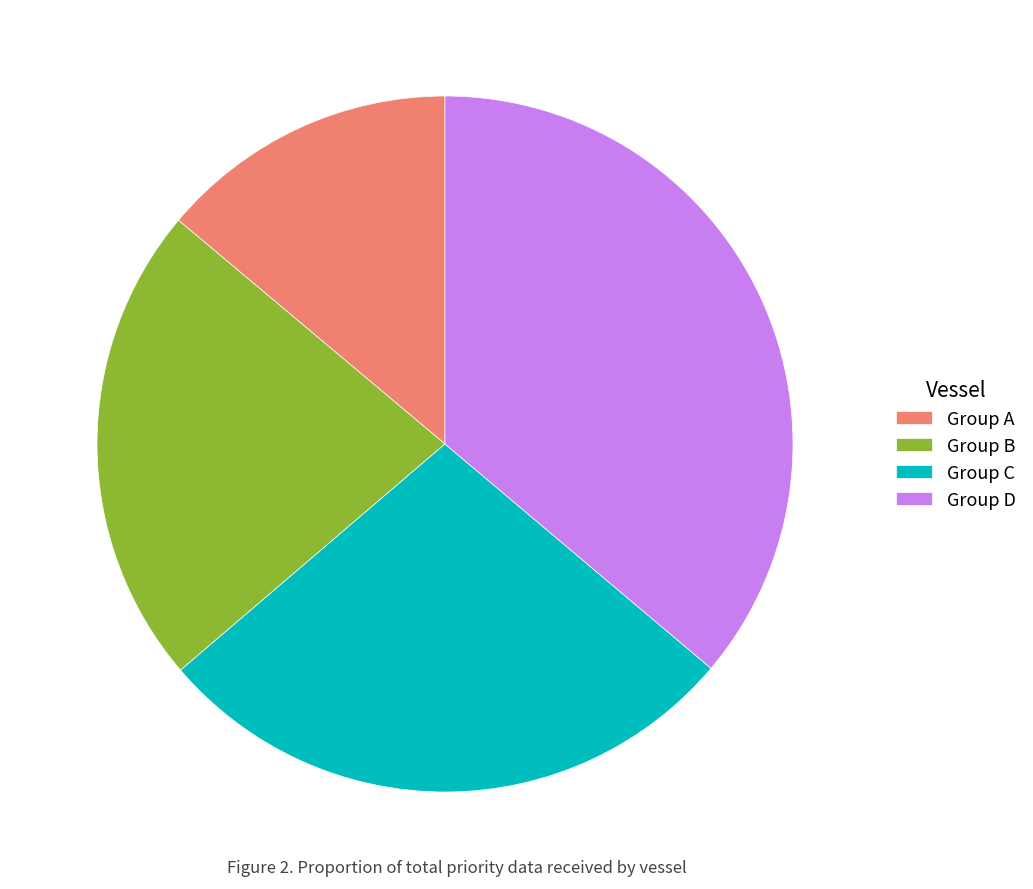

What is the smallest slice in the pie chart?

Group A